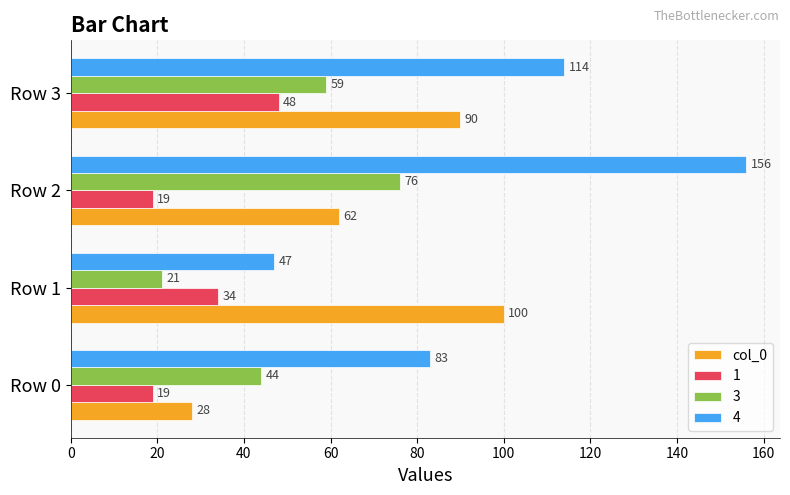

How many 4 values are between 83 and 156?

3